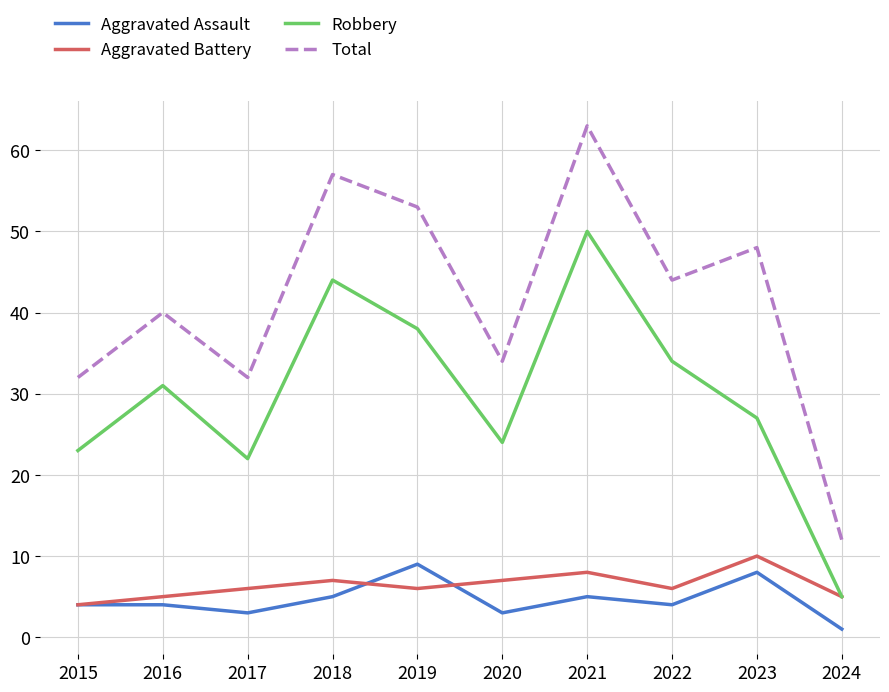

Which series has the largest range (max minus min)?

Total